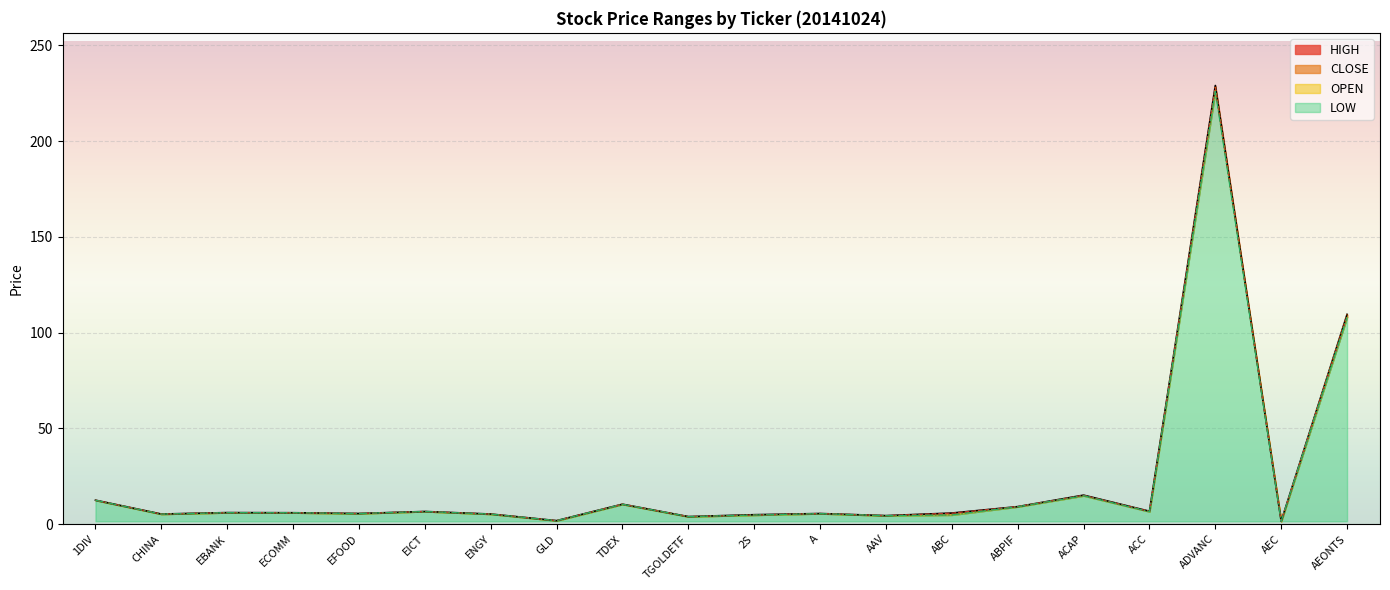

Is it true that OPEN equals 9.1 at ABPIF?

True